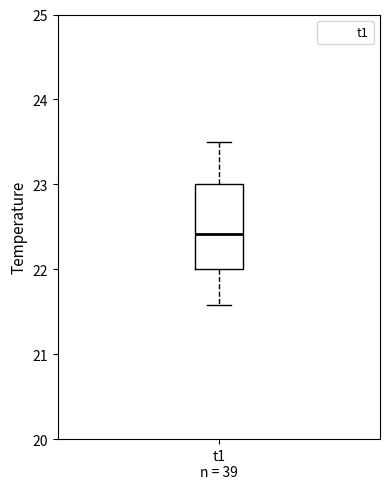

Transcribe this box plot: give where the median line is, the range the box spans, and where the two whiskers end, as read against the y-axis. The values are not printed on the chart, so give them approximately, as read against the axis.

median 22.4, box 22.0 to 23.0, whiskers 21.6 to 23.5